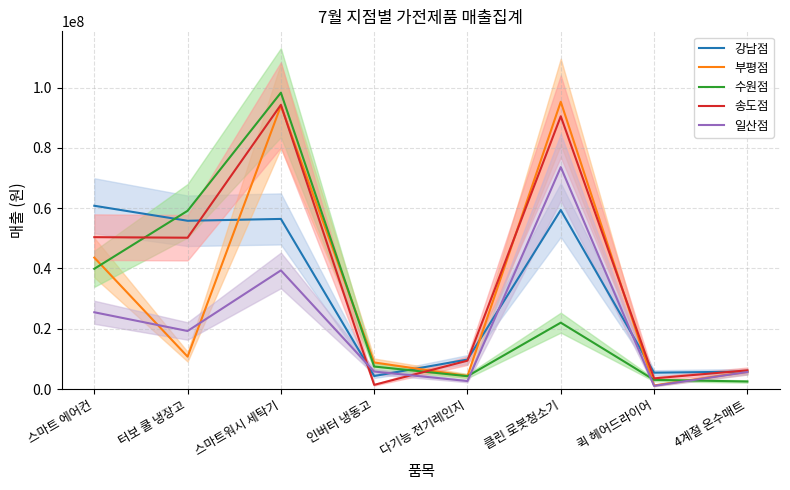

Which series has the widest spread of values?

수원점